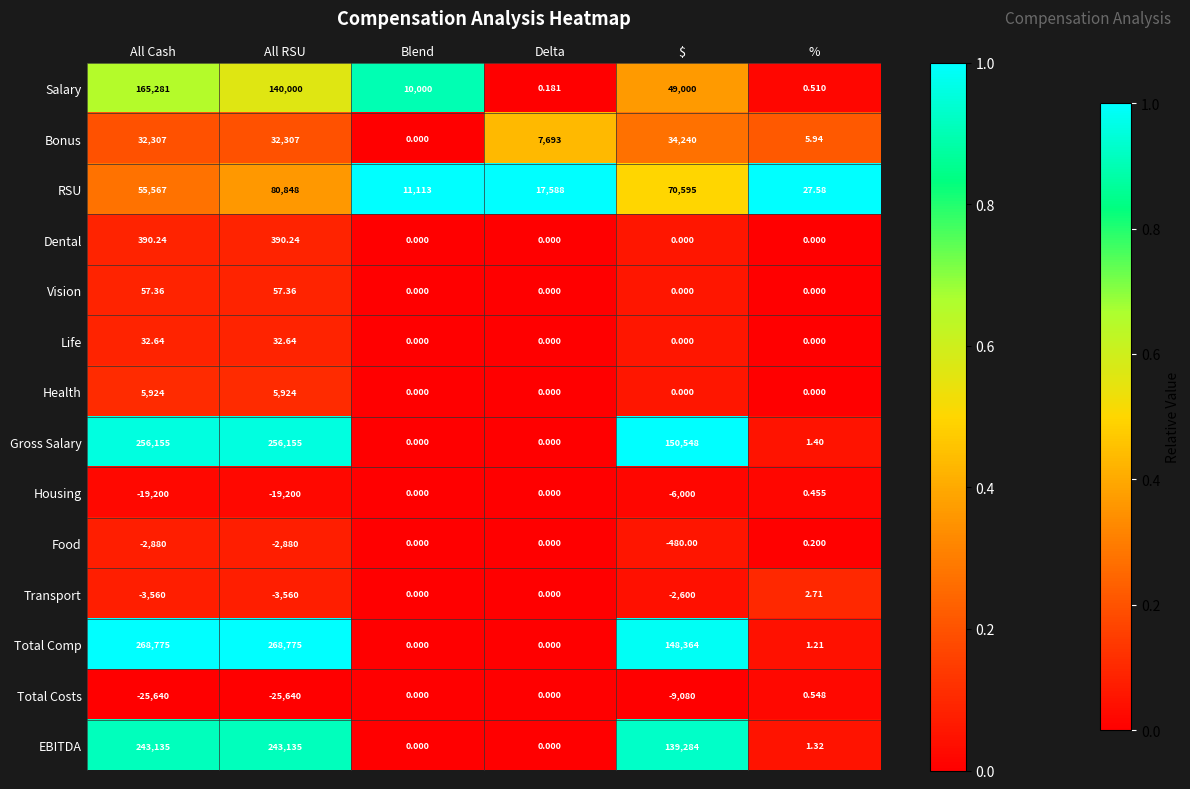

Rank the series at All RSU from highest to lowest value.

Total Comp, Gross Salary, EBITDA, Salary, RSU, Bonus, Health, Dental, Vision, Life, Food, Transport, Housing, Total Costs